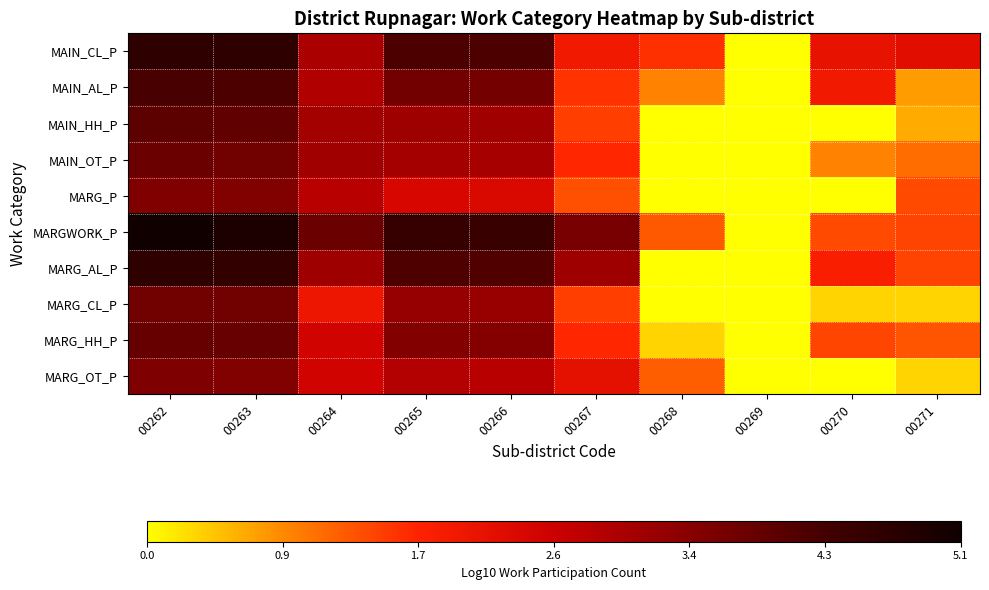

At which category is the sum across all series the highest?

00262